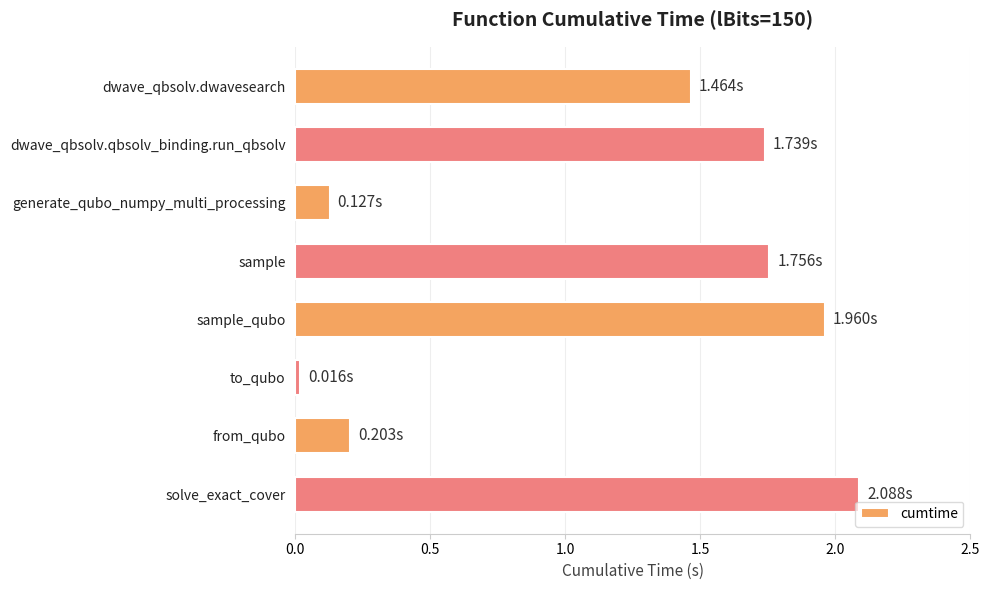

How many data points are less than 1?

3